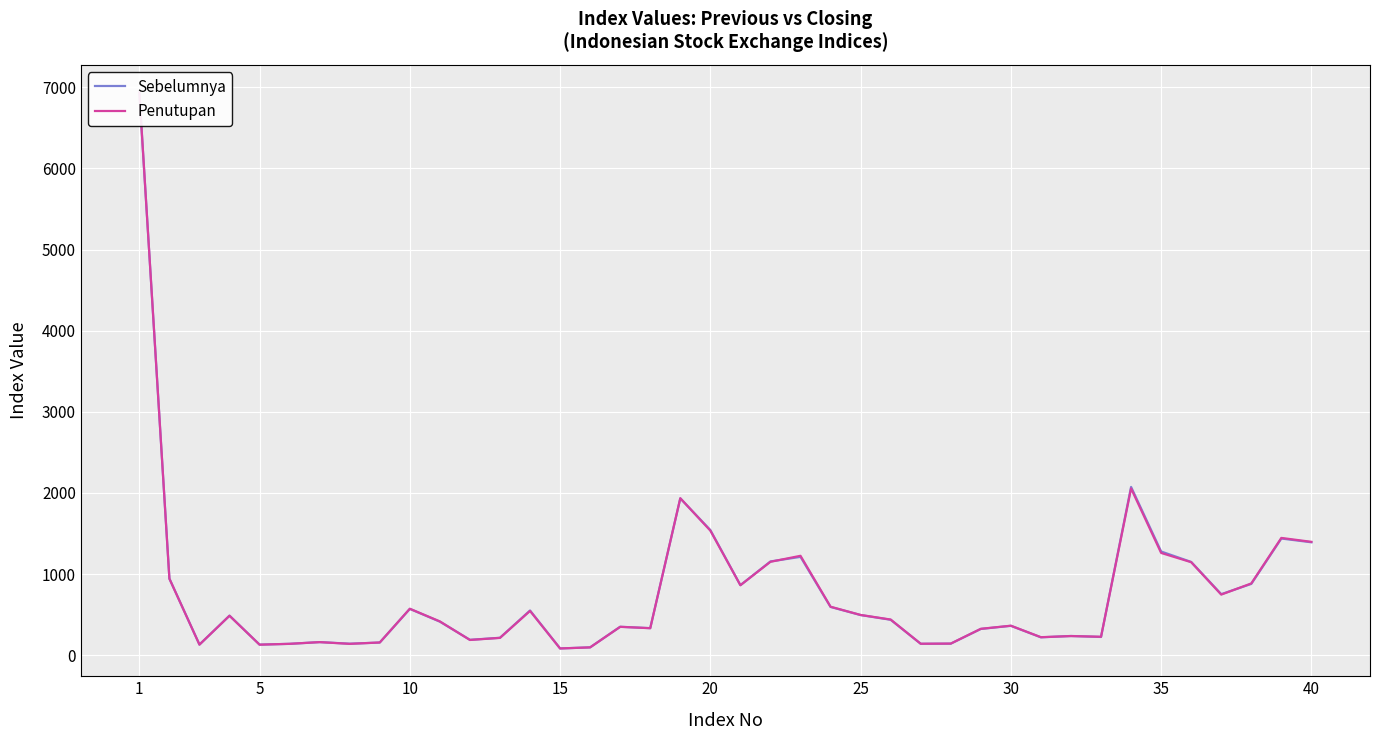

The value of Sebelumnya at 15 is 97.4. True or false?

True